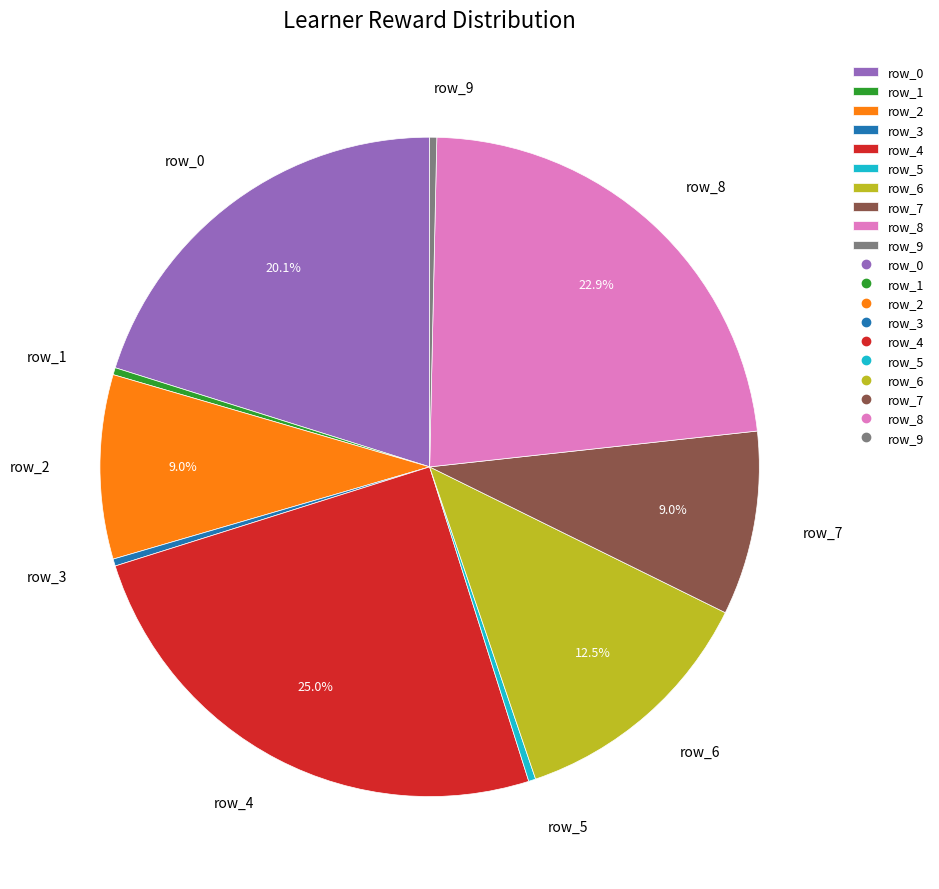

Which category has the biggest portion of the pie?

row_4